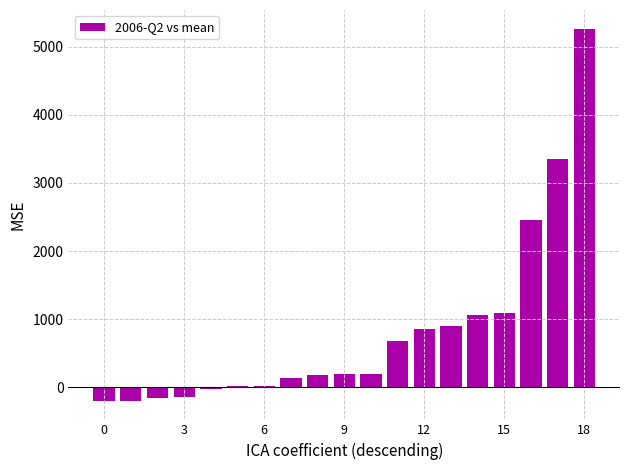

What is the maximum value shown in the chart?

5263.7